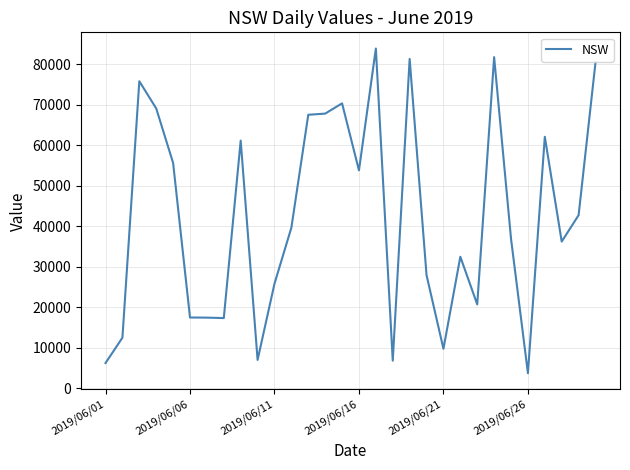

What is the smallest value displayed?

3756